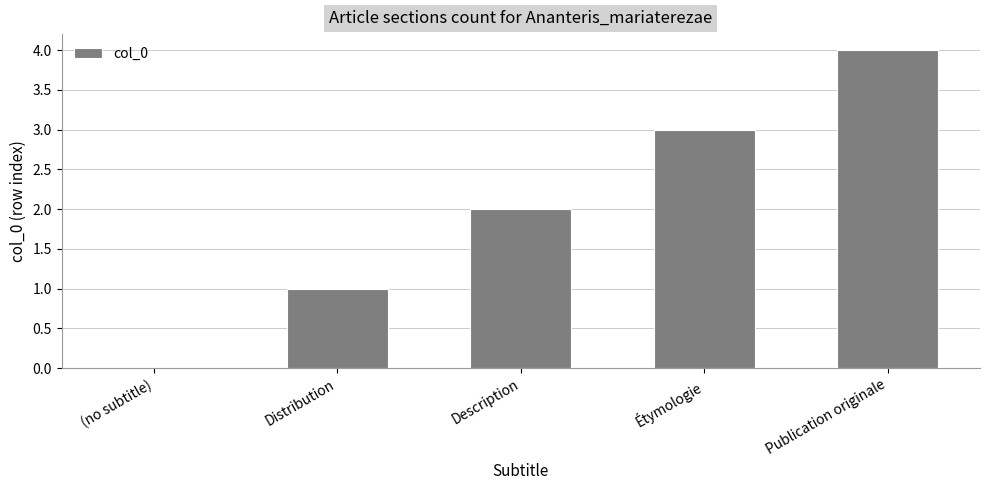

Between Étymologie and Description, which is larger?

Étymologie